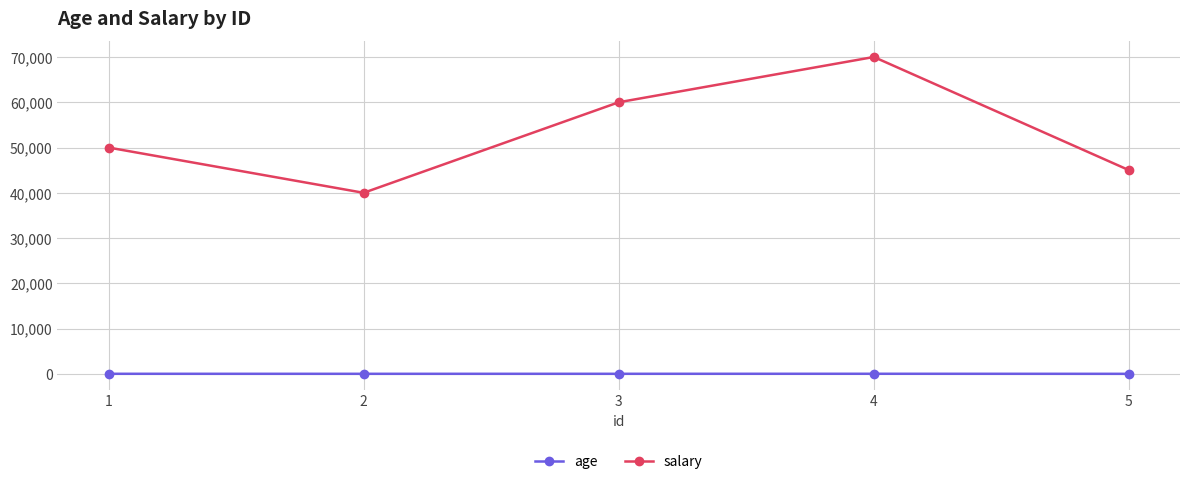

The value of salary at 5 is 45000. True or false?

True